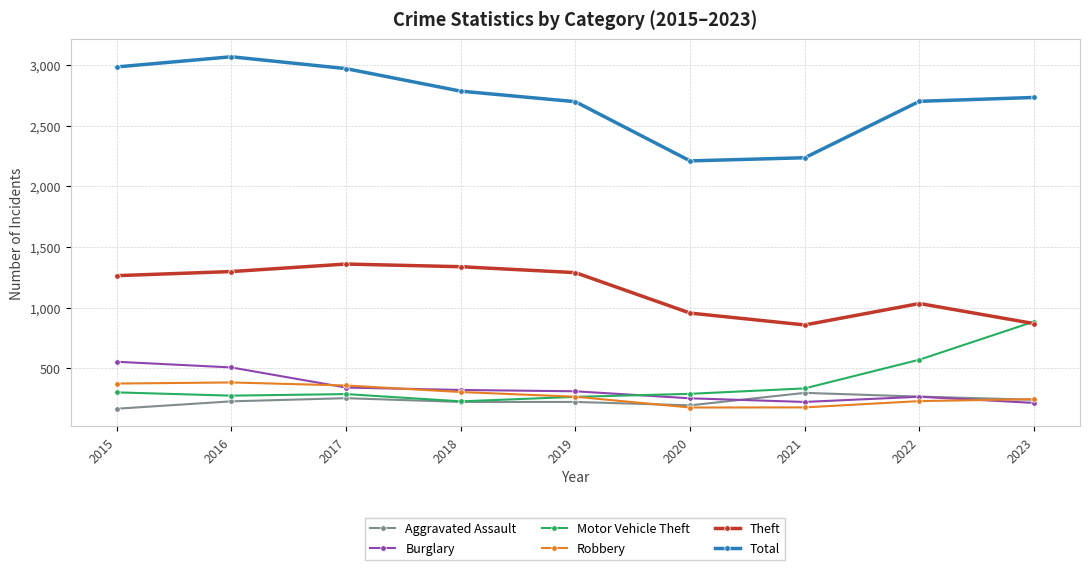

True or false: Theft and Aggravated Assault intersect in this chart.

False